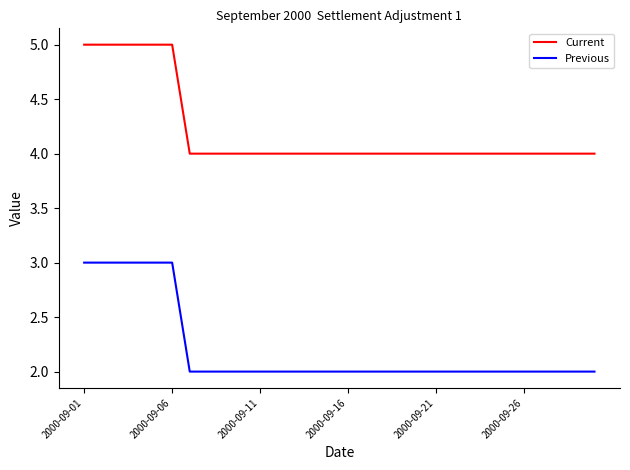

True or false: Previous and Current intersect in this chart.

False